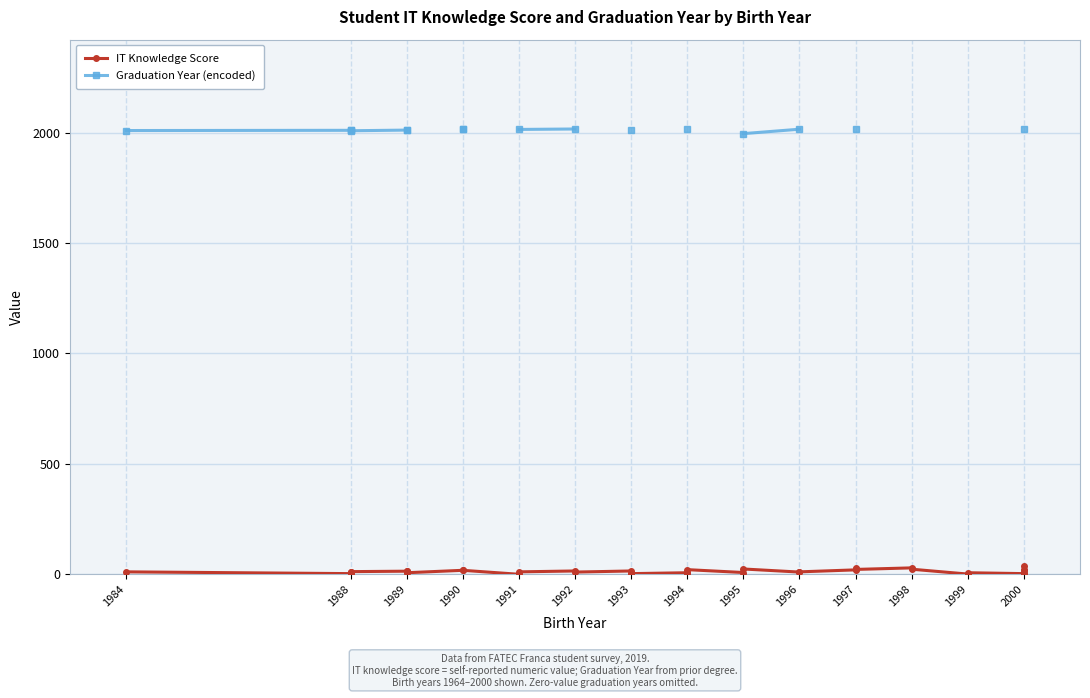

What is the difference between the second highest and second lowest values in the IT Knowledge Score series?

28.0